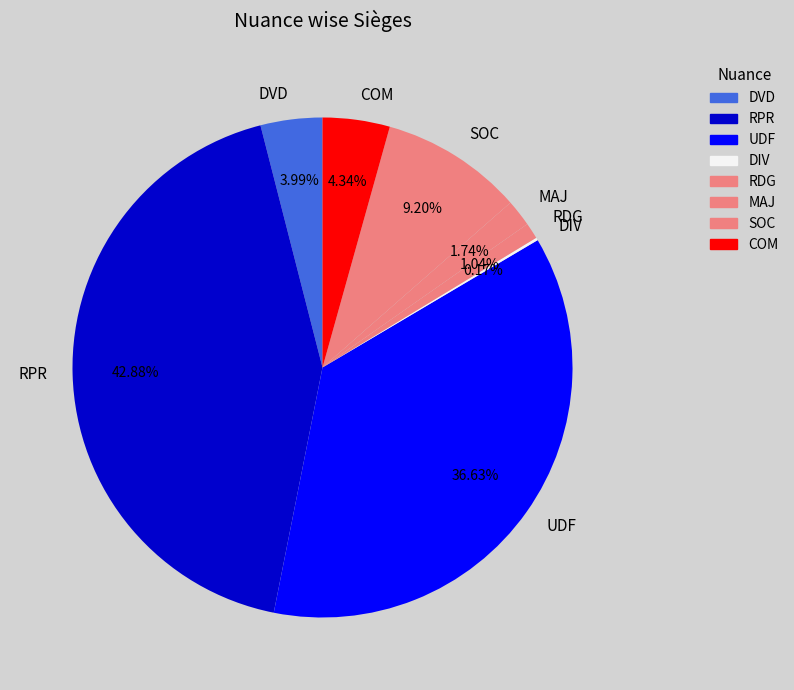

How much of the chart is everything except COM?

95.7%